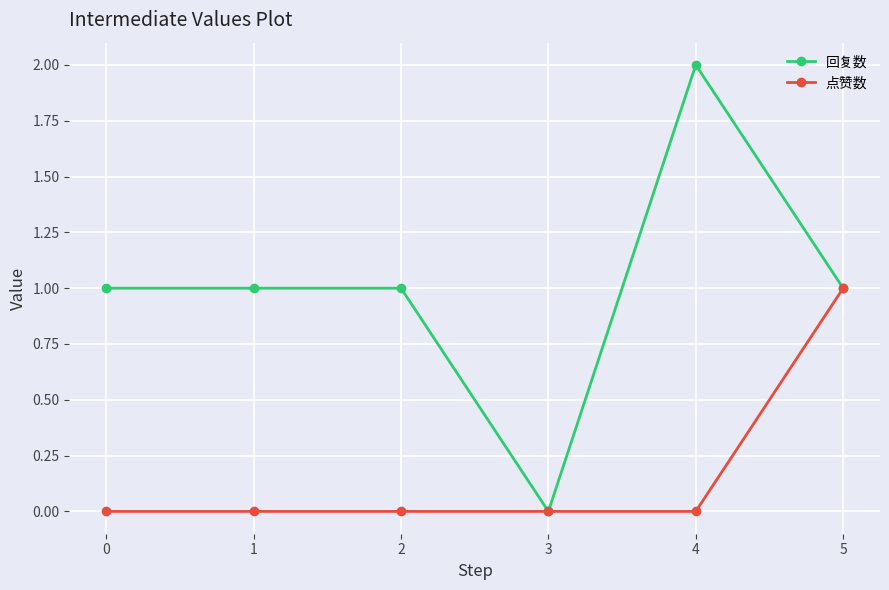

Reading left to right, extract all data points from this chart.

回复数: 1	1	1	0	2	1
点赞数: 0	0	0	0	0	1